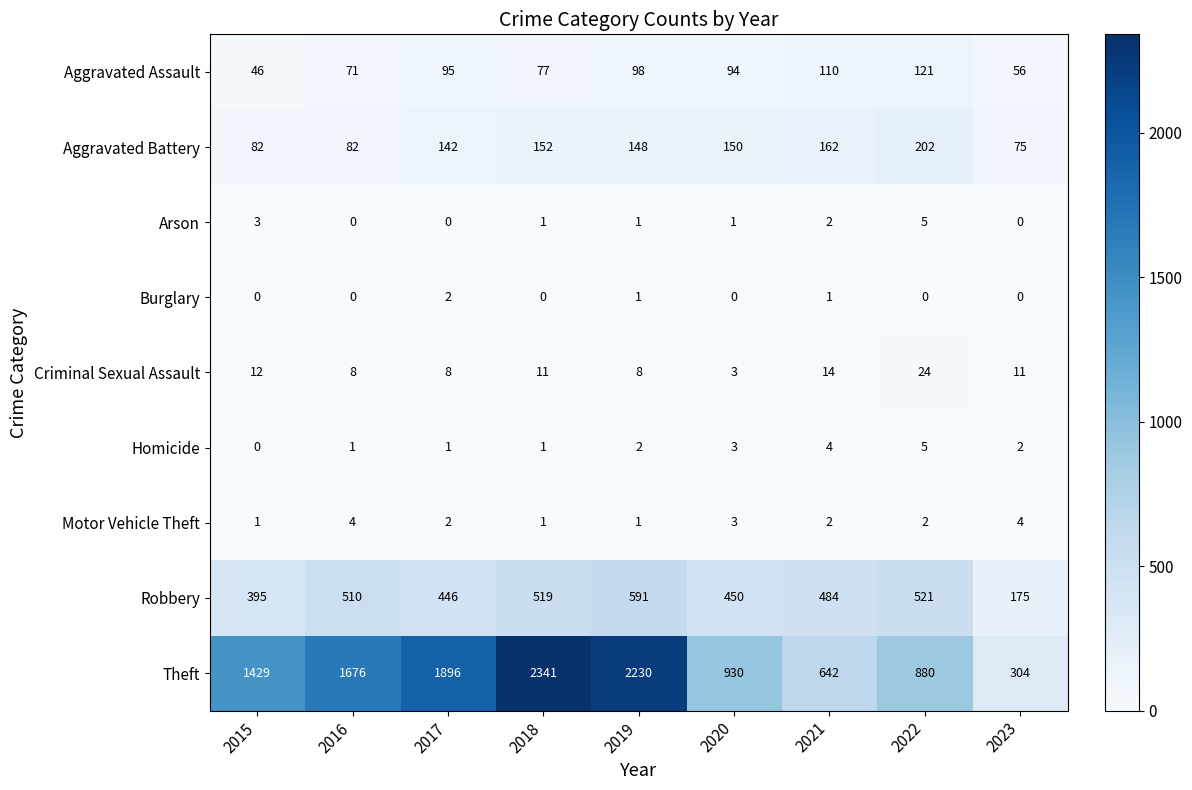

Count the number of data series in this chart.

9